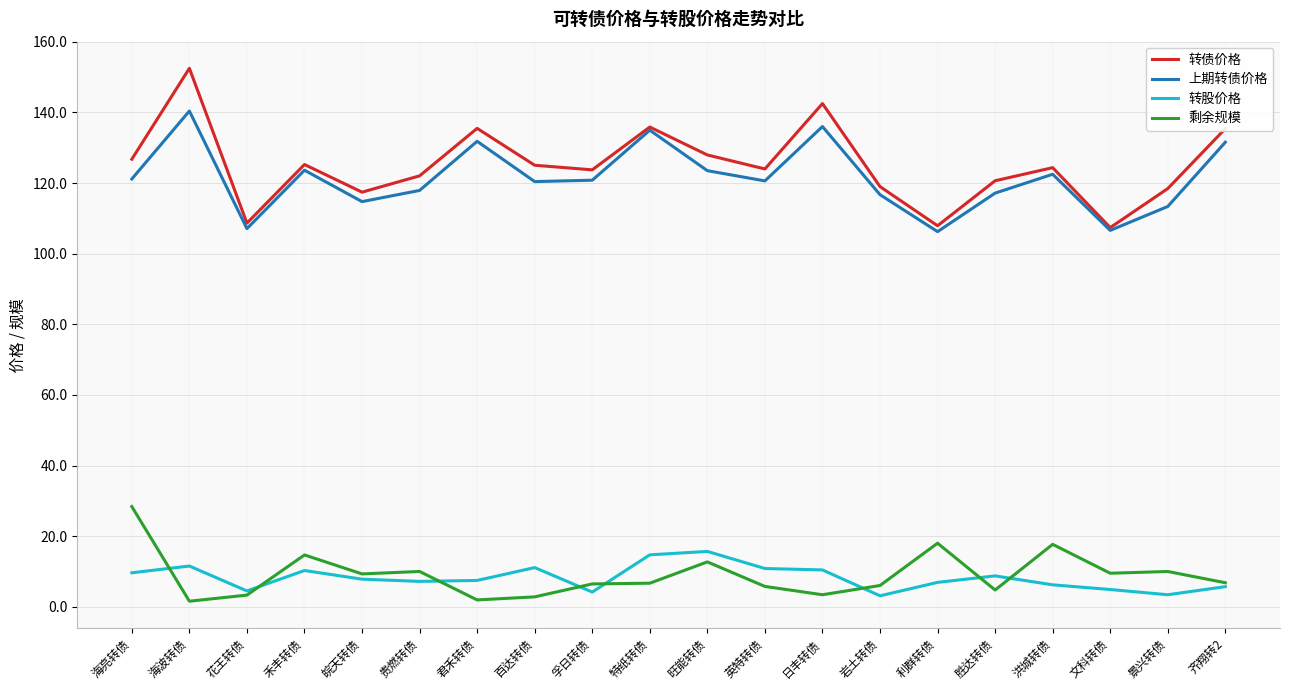

True or false: 剩余规模 and 转股价格 intersect in this chart.

True